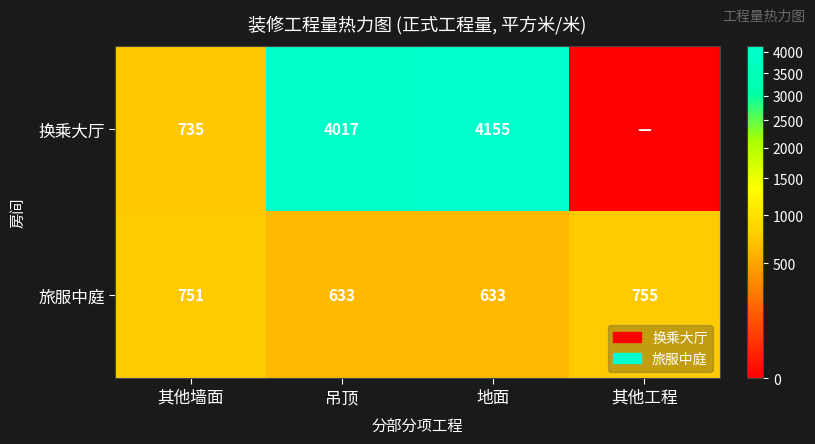

What is the maximum value for 旅服中庭?

755